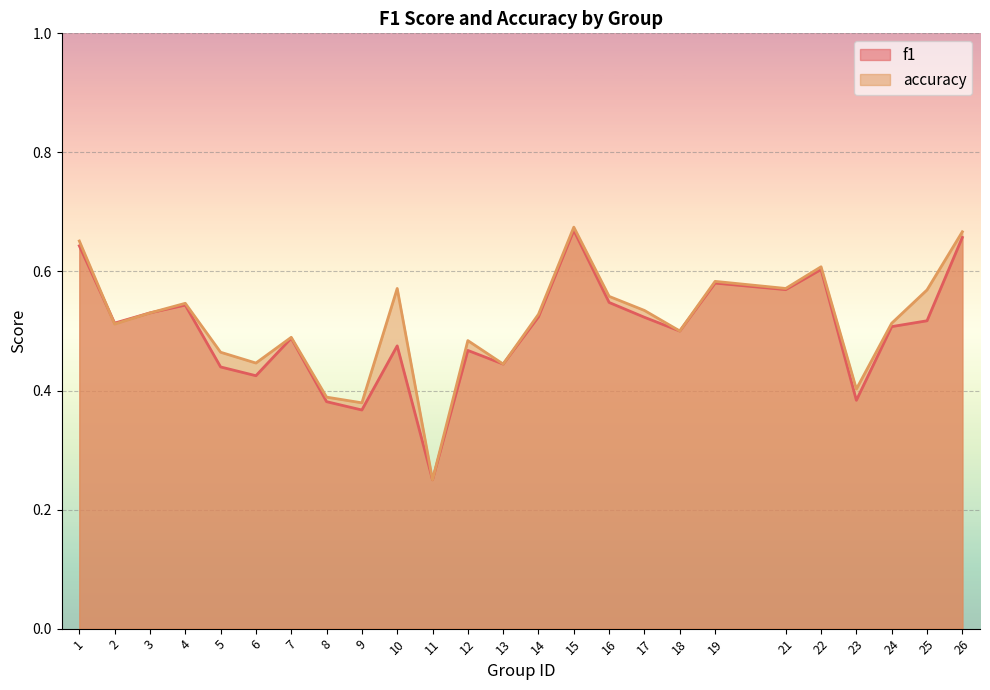

What is the difference between the f1 values at 26 and 4?

0.1